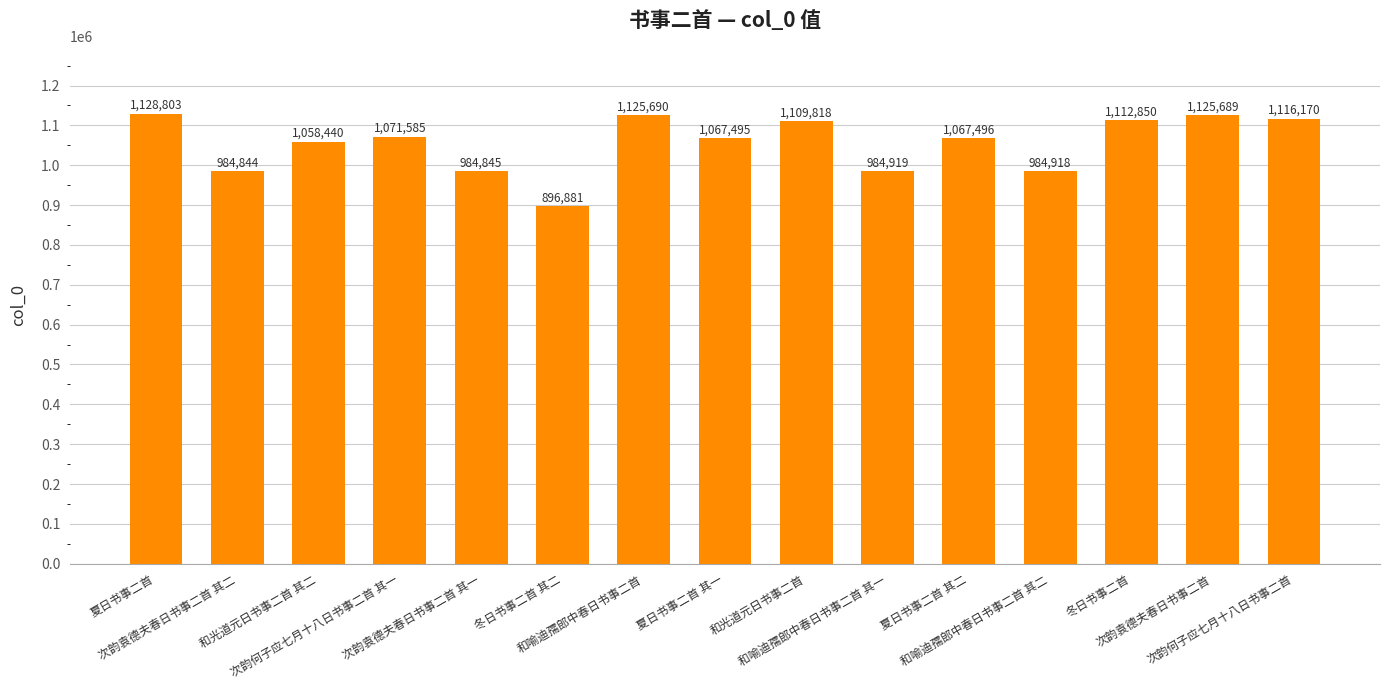

What is the label of the 1st bar from the left?

夏日书事二首